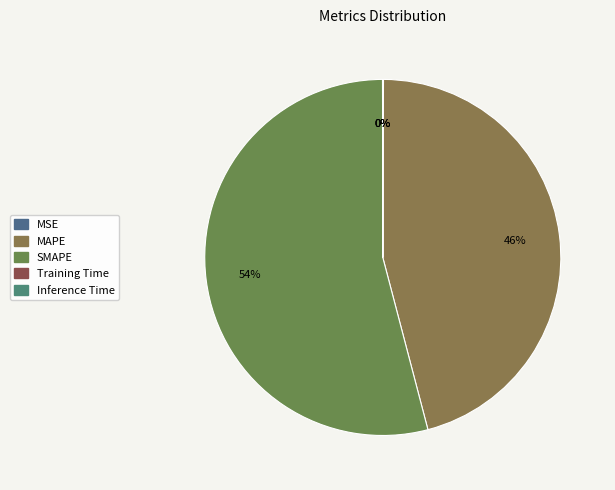

Is it true that MSE is 1% of the pie?

False